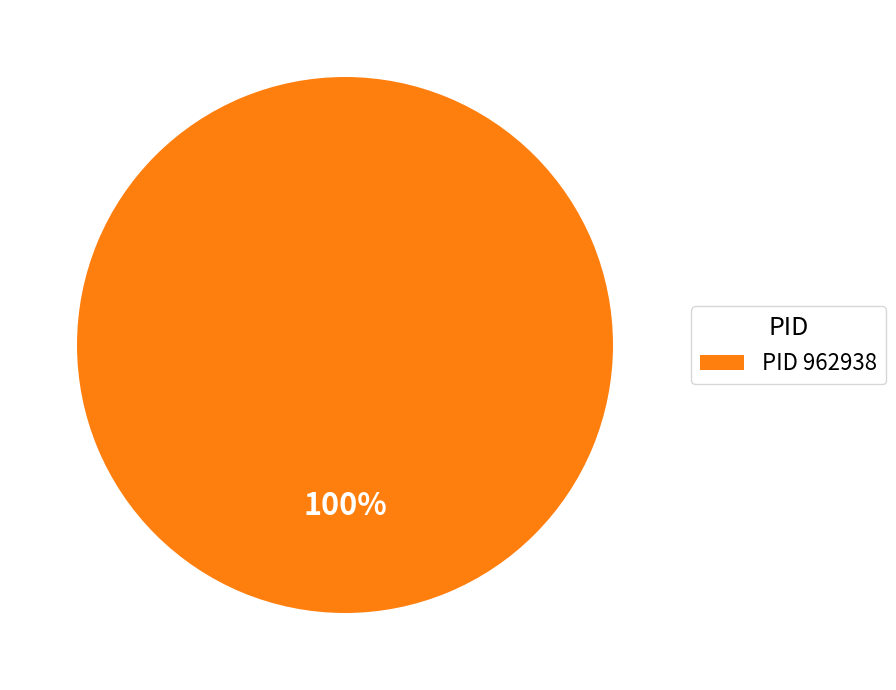

Is there any slice that represents more than half of the pie?

Yes